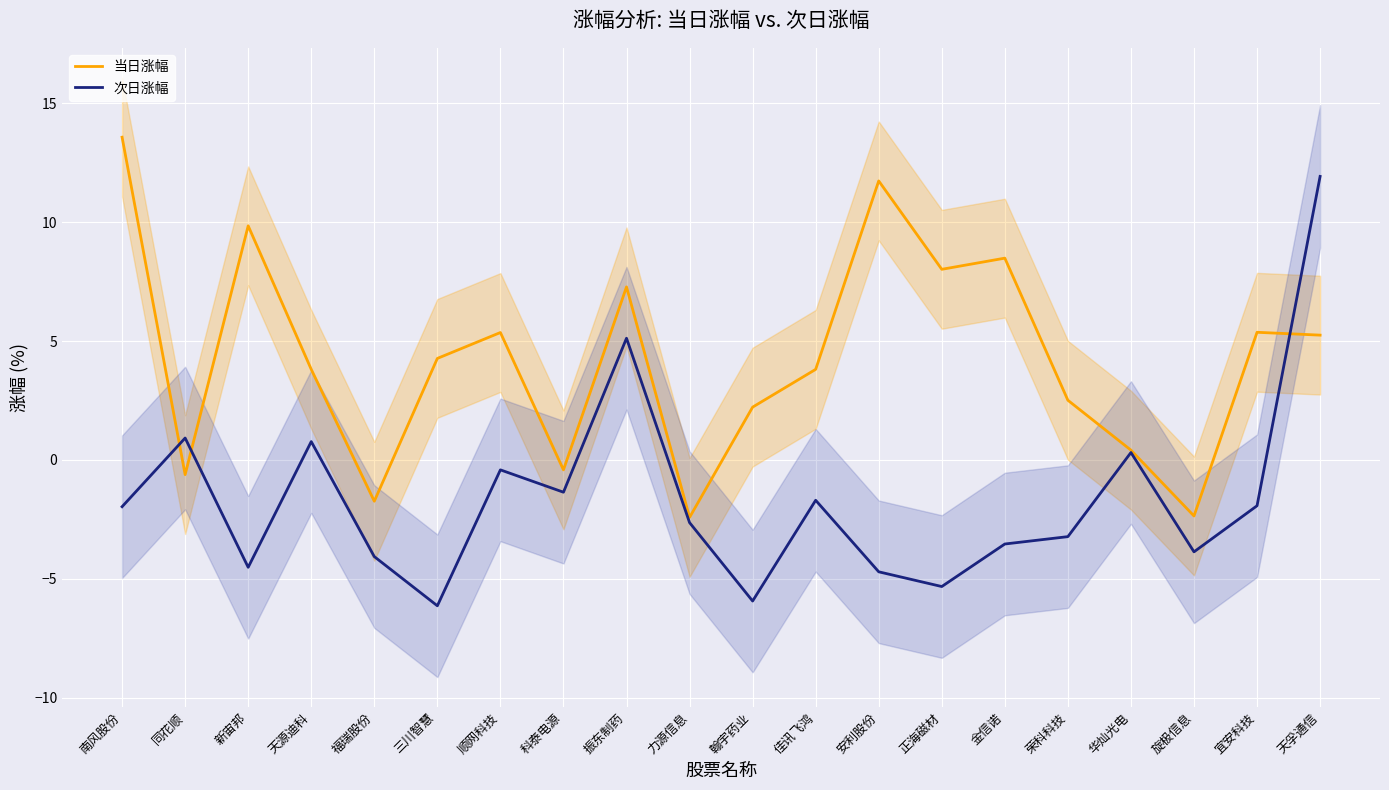

What are all the series names shown in the legend?

当日涨幅, 次日涨幅